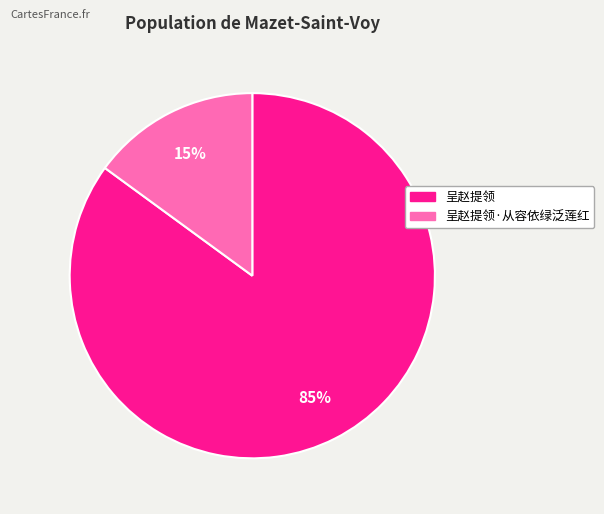

Which slice is the smallest?

呈赵提领·从容依绿泛莲红